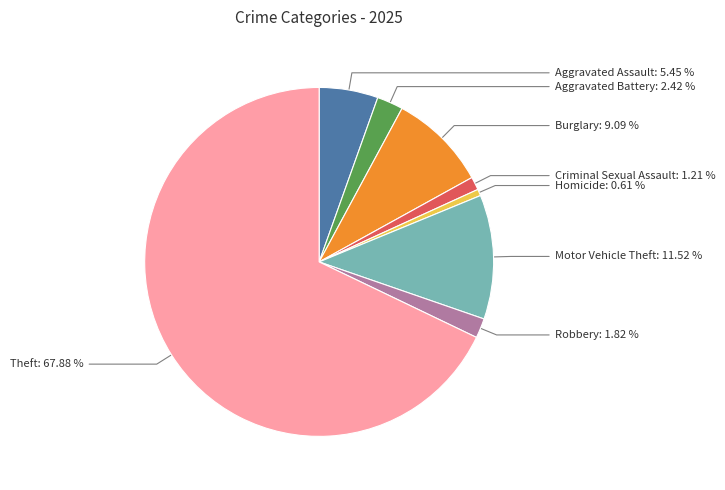

How many segments does this pie chart have?

8